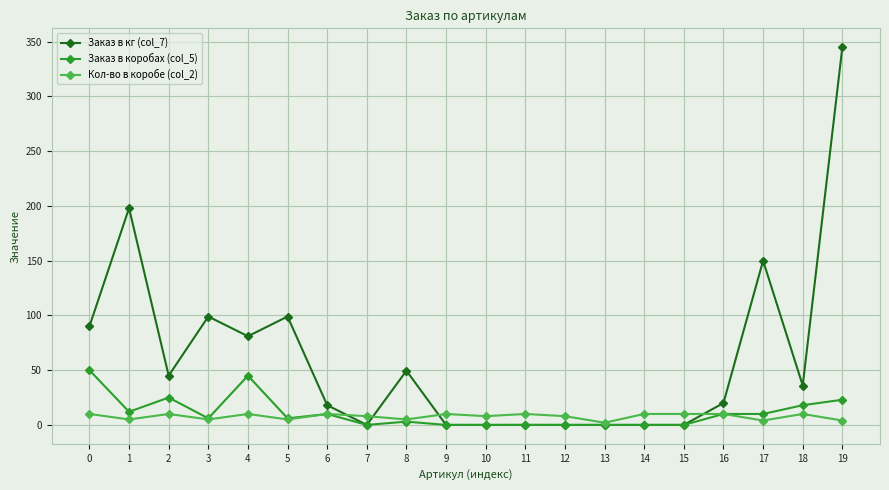

Is the value of Заказ в коробах (col_5) at 19 greater than the value of Кол-во в коробе (col_2) at 13?

Yes